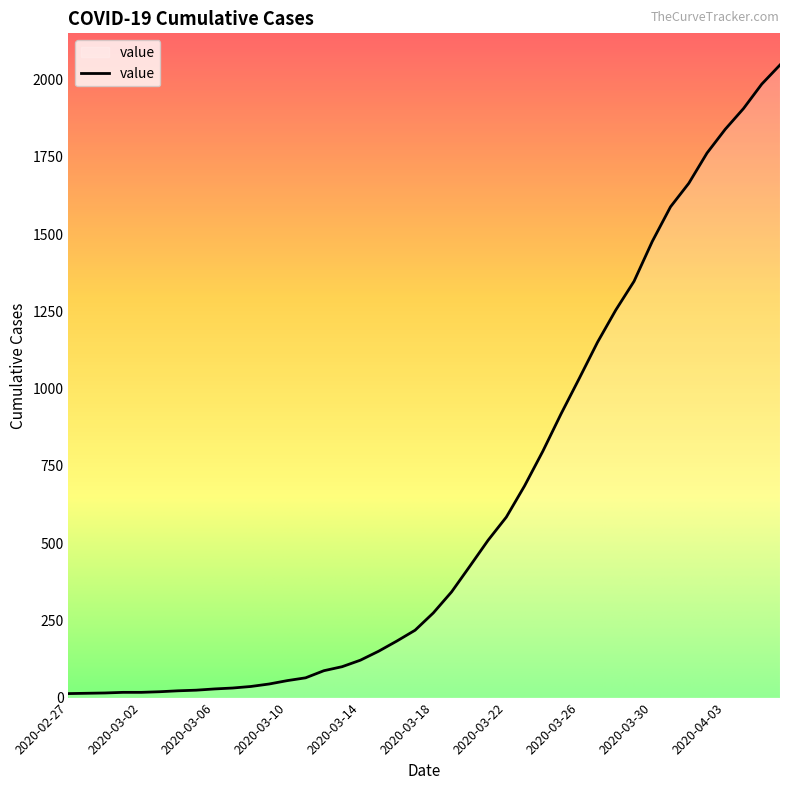

What is the maximum value shown in the chart?

2047